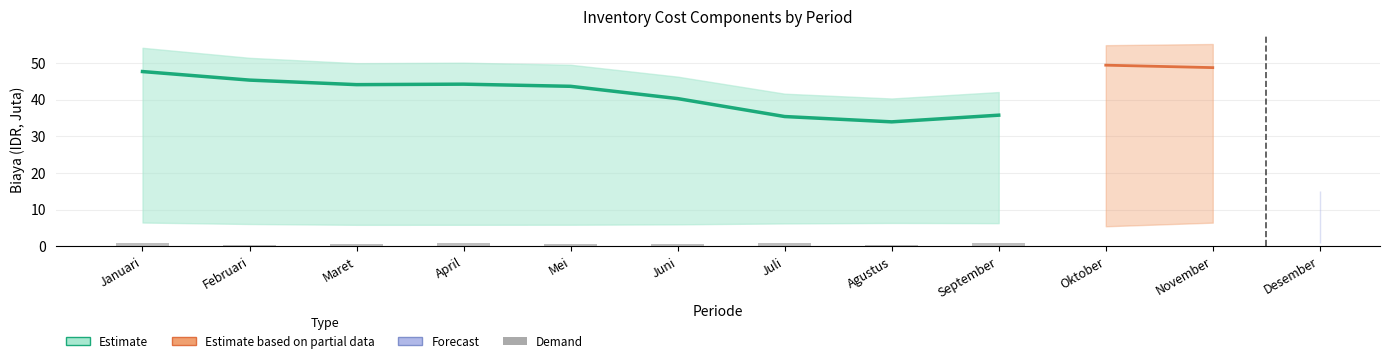

What is the approximate value at April?

0.8